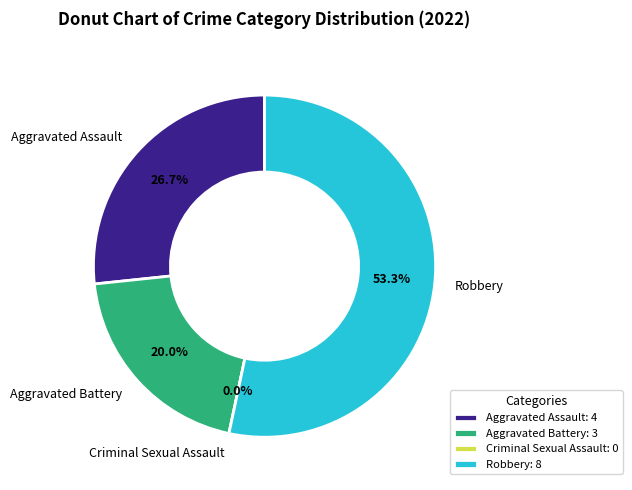

Do Aggravated Battery and Aggravated Assault together represent more than half of the pie?

No